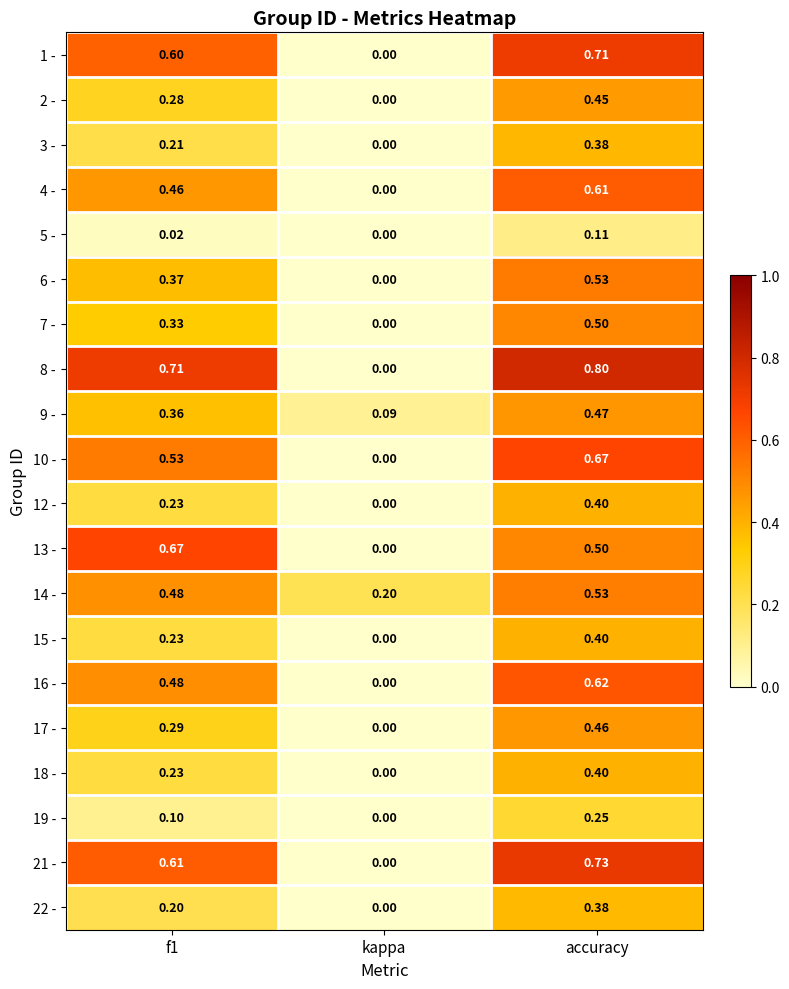

At which label is 4 - closest to 0?

kappa